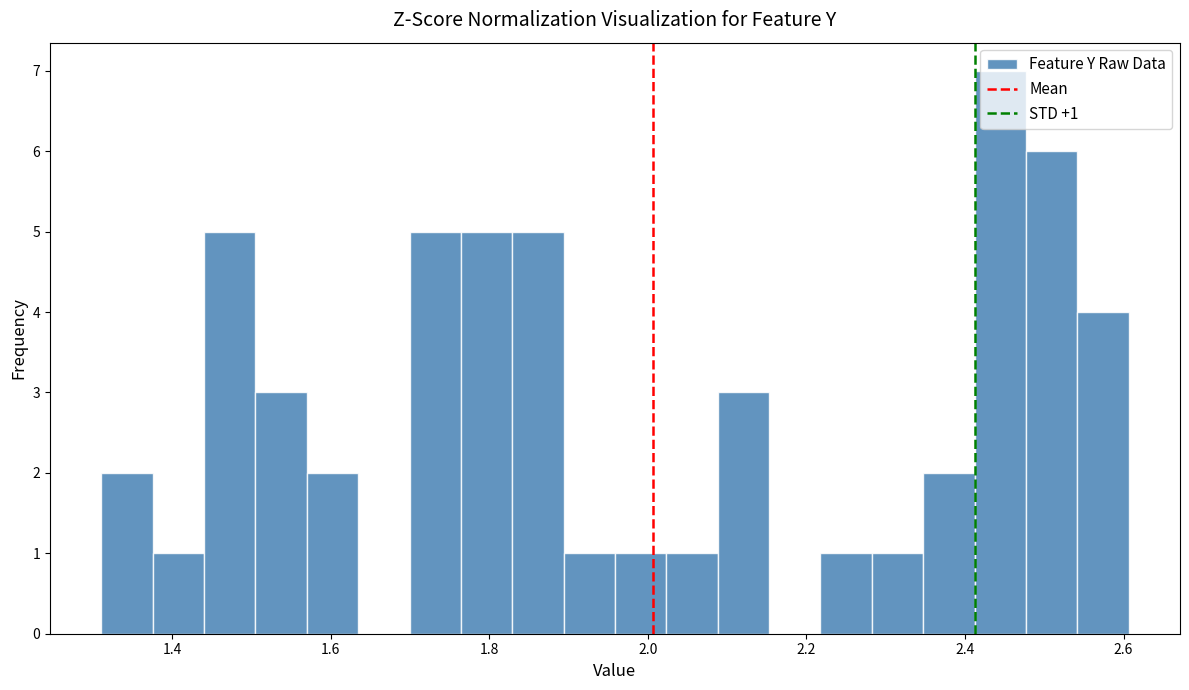

Around what value on the x-axis is the tallest bar? Give the approximate position of its centre, as read against the axis.

2.44